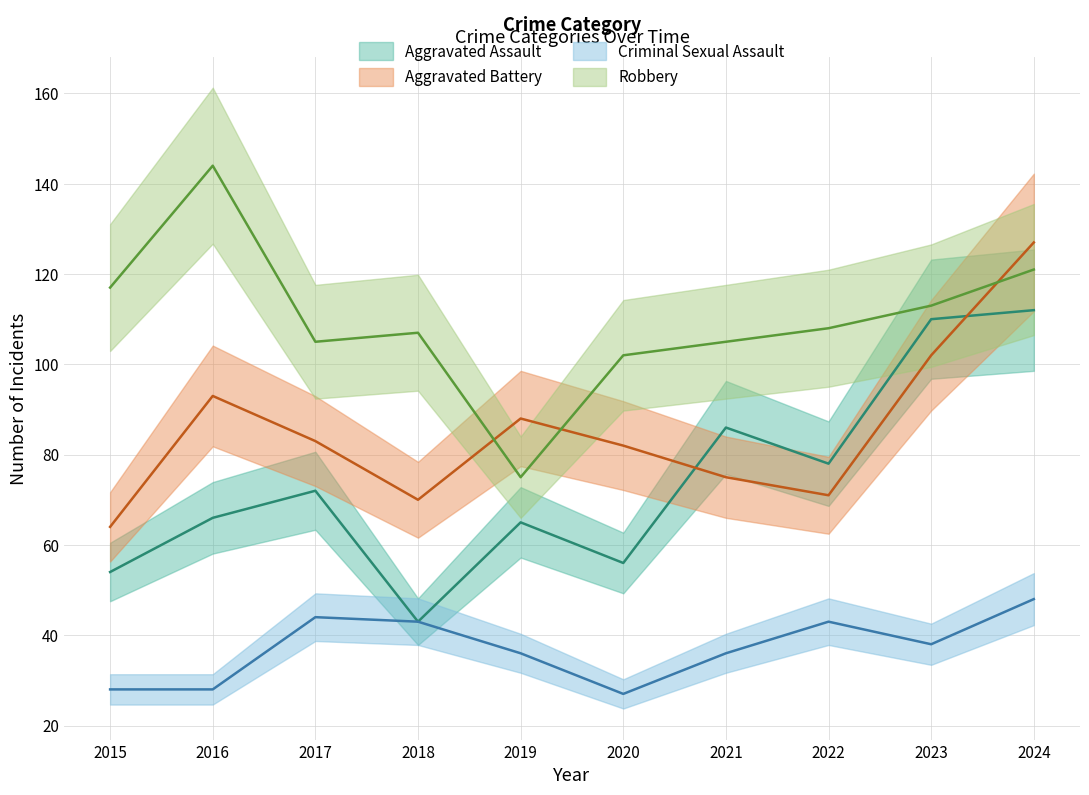

What is the average value of the Aggravated Battery series?

86